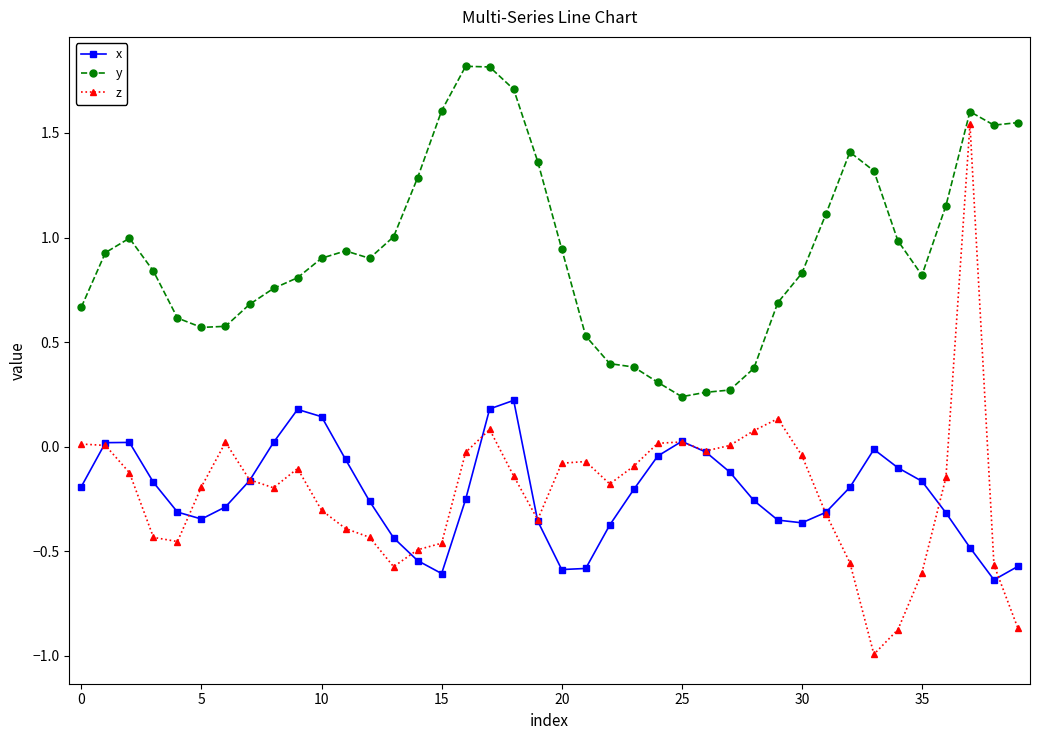

True or false: x has more than 1 interior local peaks.

True